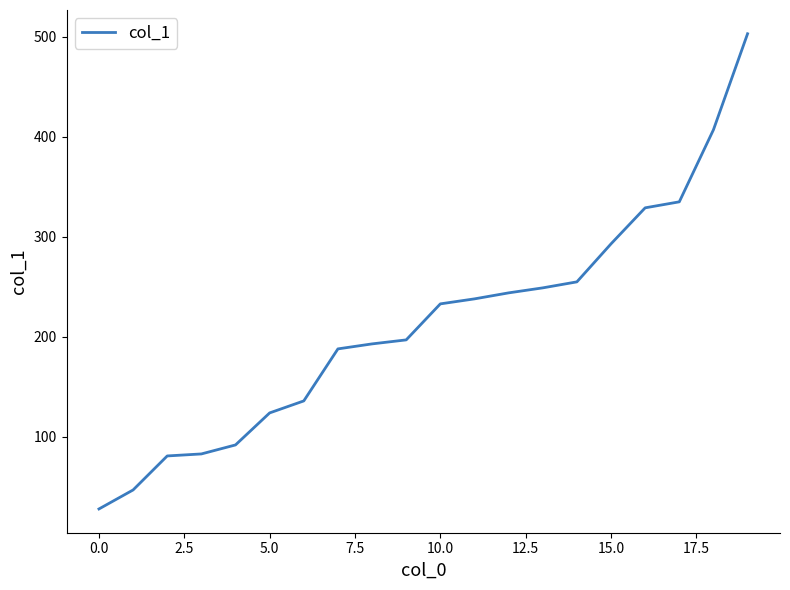

What is the difference between the maximum and minimum values?

475